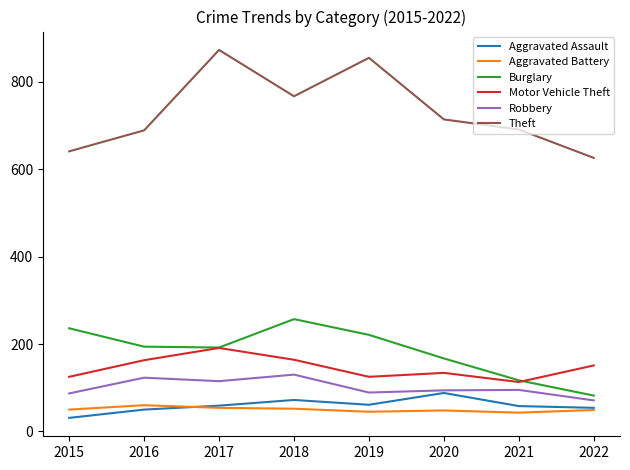

The value of Aggravated Battery at 2018 is 52. True or false?

True